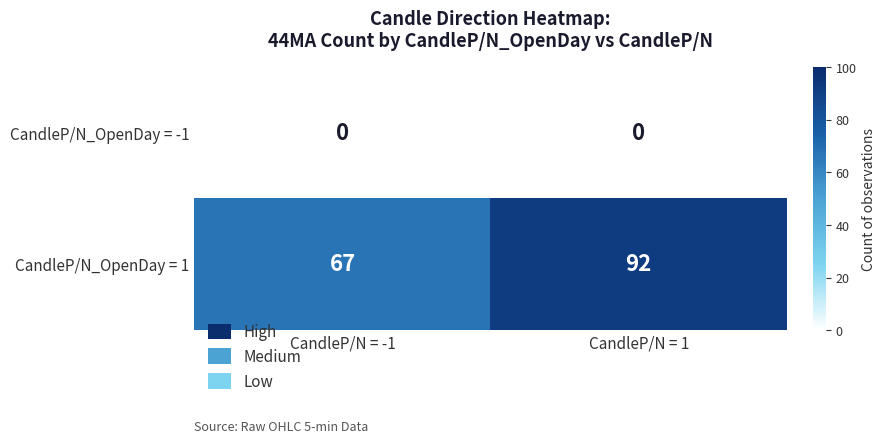

List the series in order of their overall mean, lowest first.

CandleP/N_OpenDay = -1, CandleP/N_OpenDay = 1